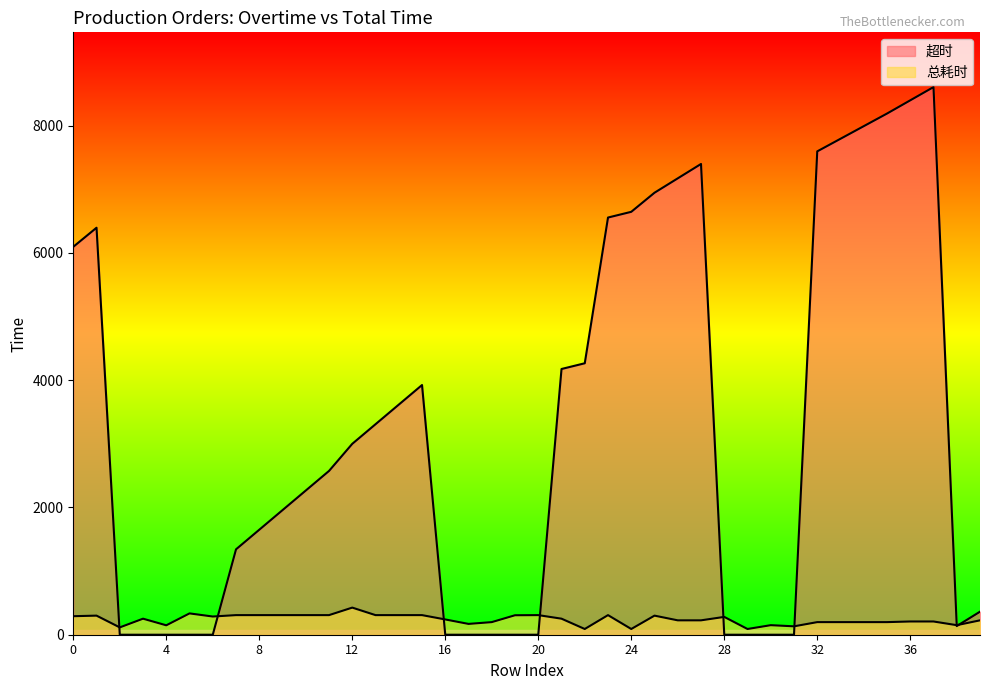

At which category does 总耗时 reach its first local peak?

1